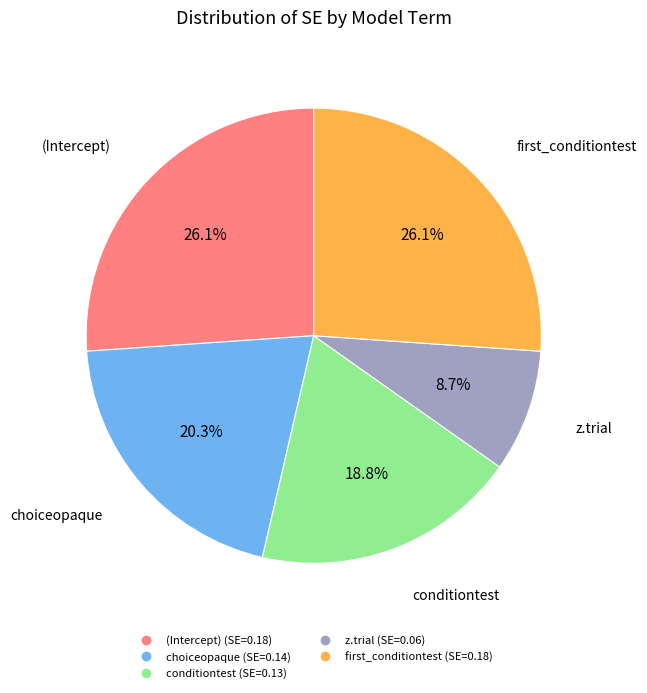

What is the total percentage of choiceopaque and first_conditiontest?

46.4%